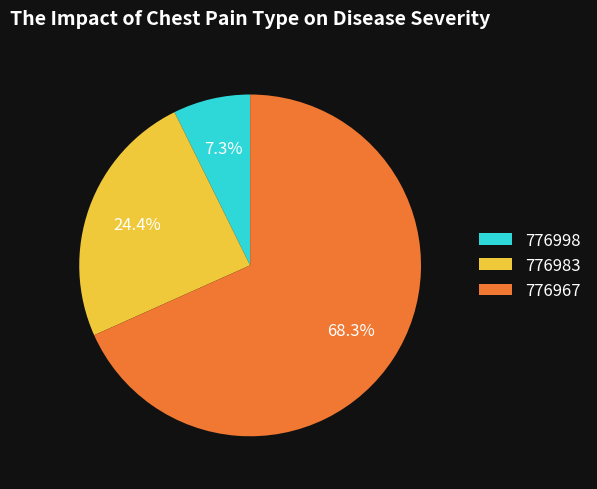

Which category has the smallest portion of the pie?

776998